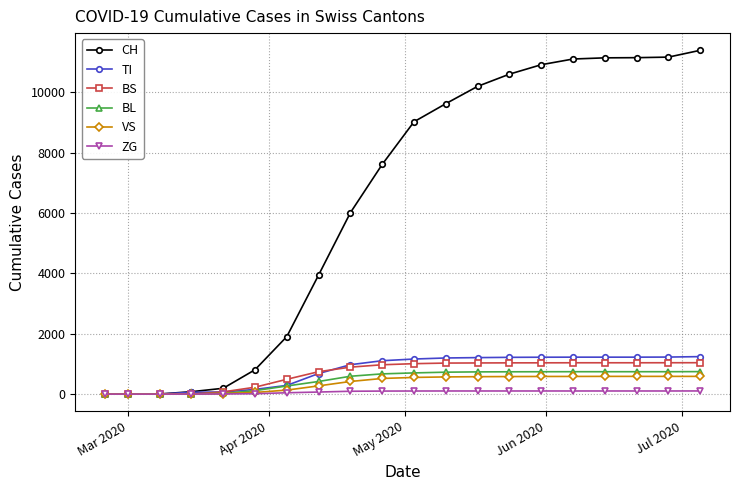

Which series has the widest spread of values?

CH